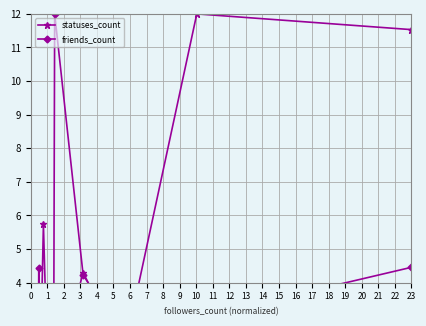

Does the chart have visible grid lines?

Yes